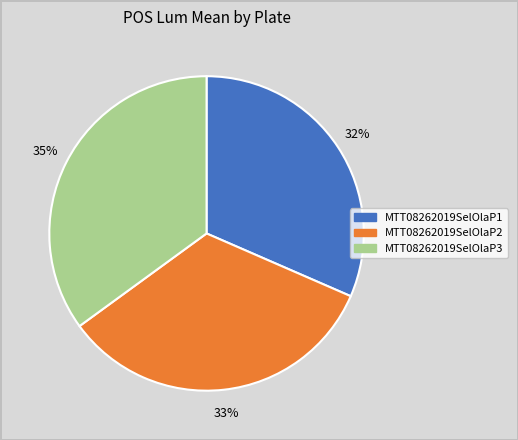

Rank the categories by value from highest to lowest.

MTT08262019SelOlaP3, MTT08262019SelOlaP2, MTT08262019SelOlaP1